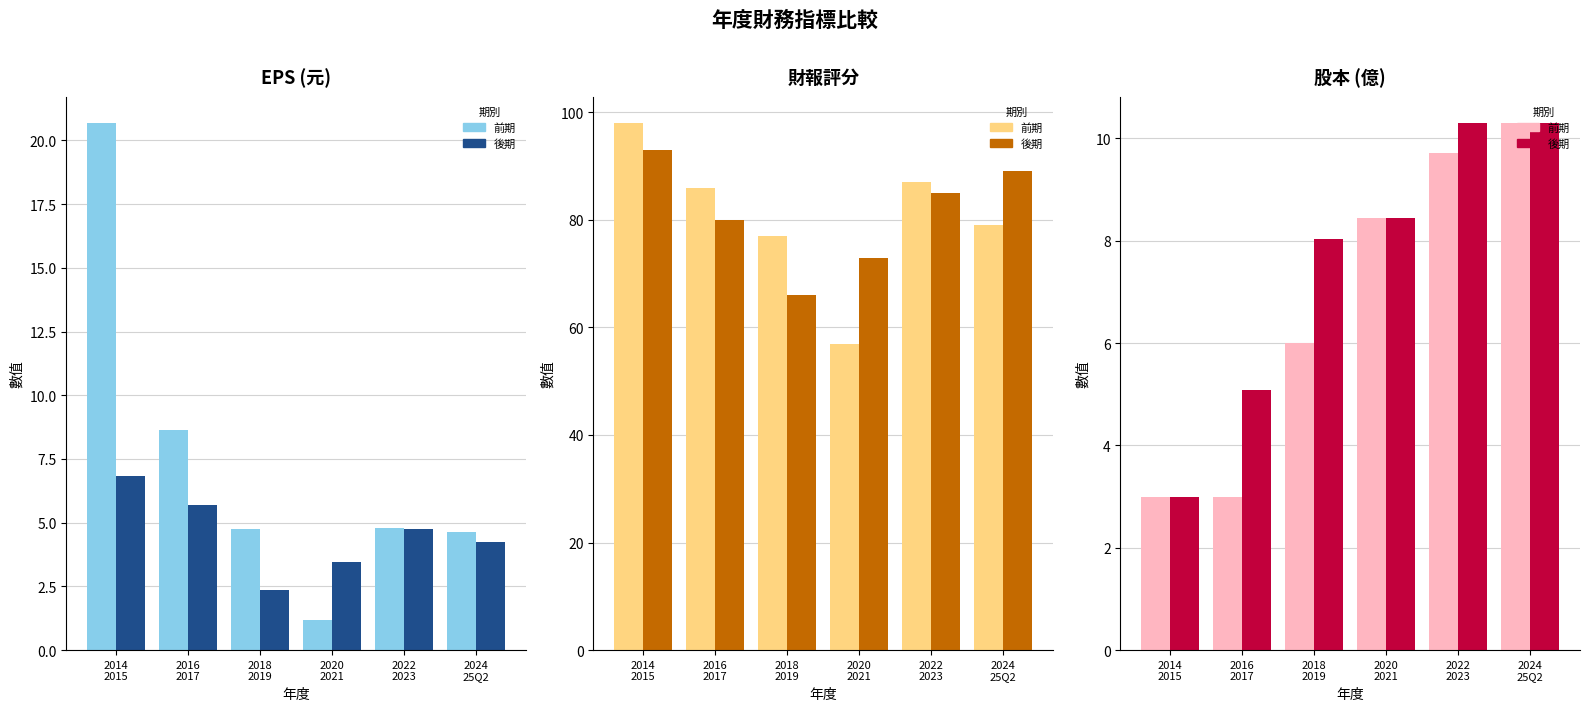

What is the difference between the 奇數年(2014...) values at 2020
2021 and 2018
2019?

2.4